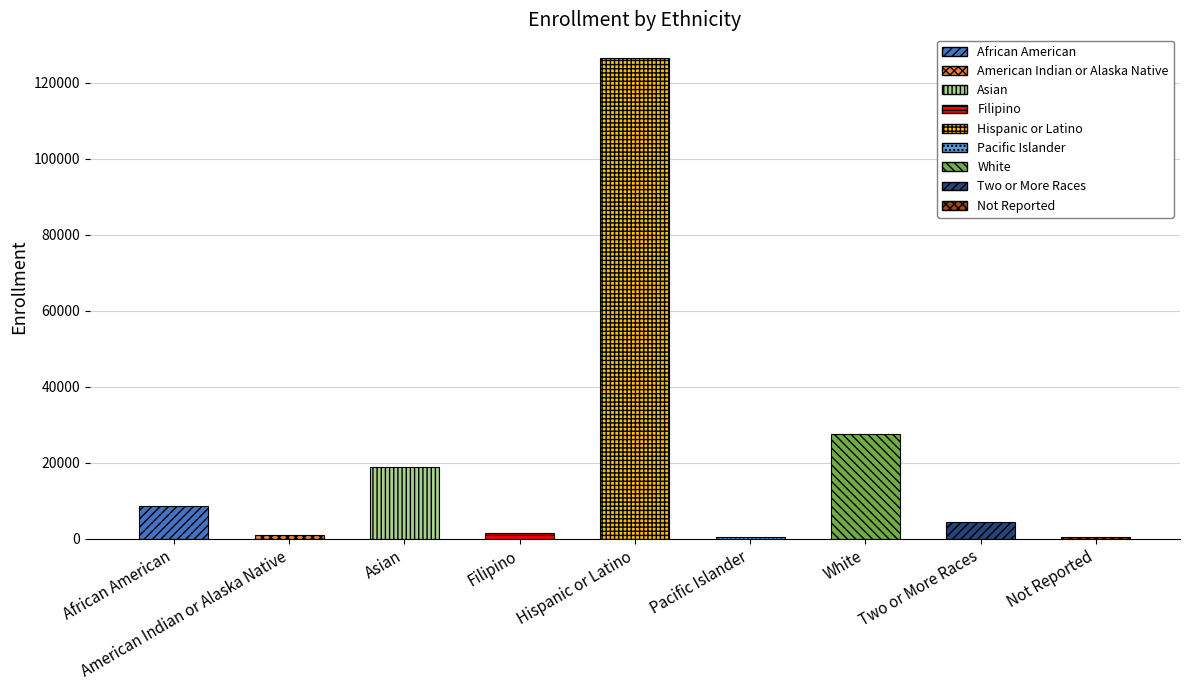

Which category has the highest value across all series?

Hispanic or Latino